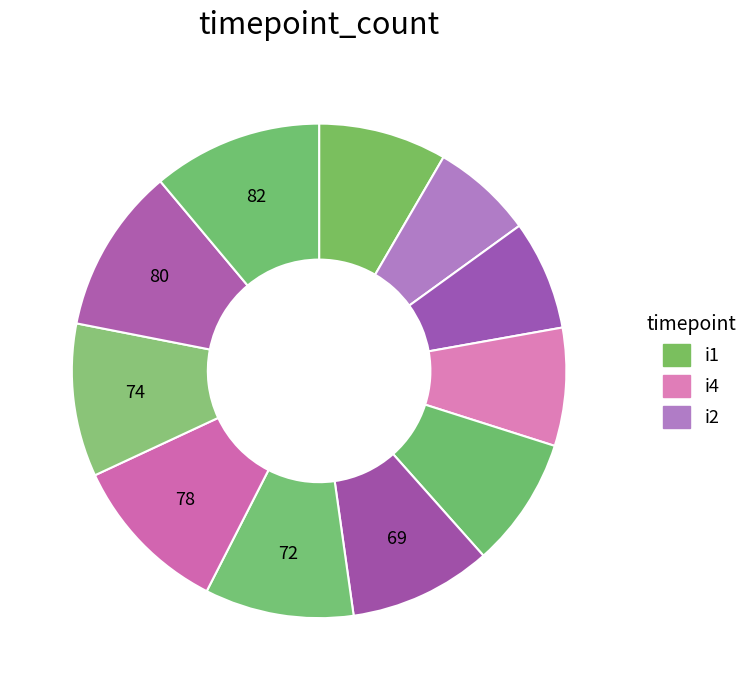

Which category has the smallest portion of the pie?

i2